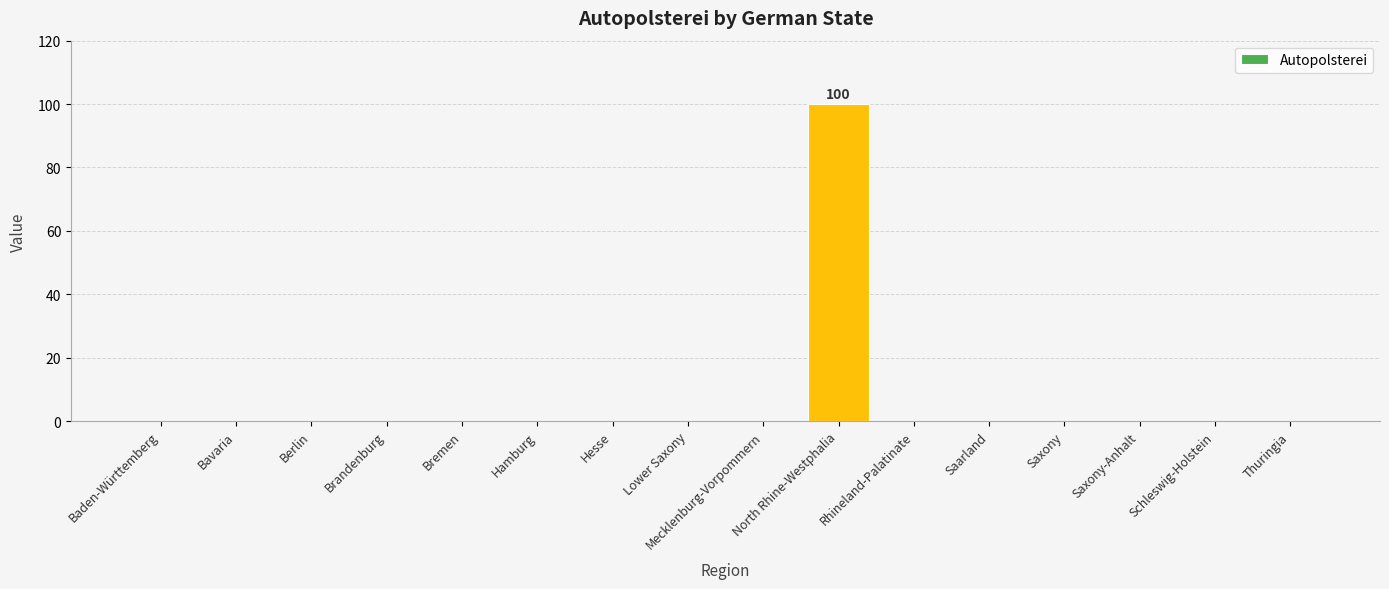

What is the maximum value shown in the chart?

100